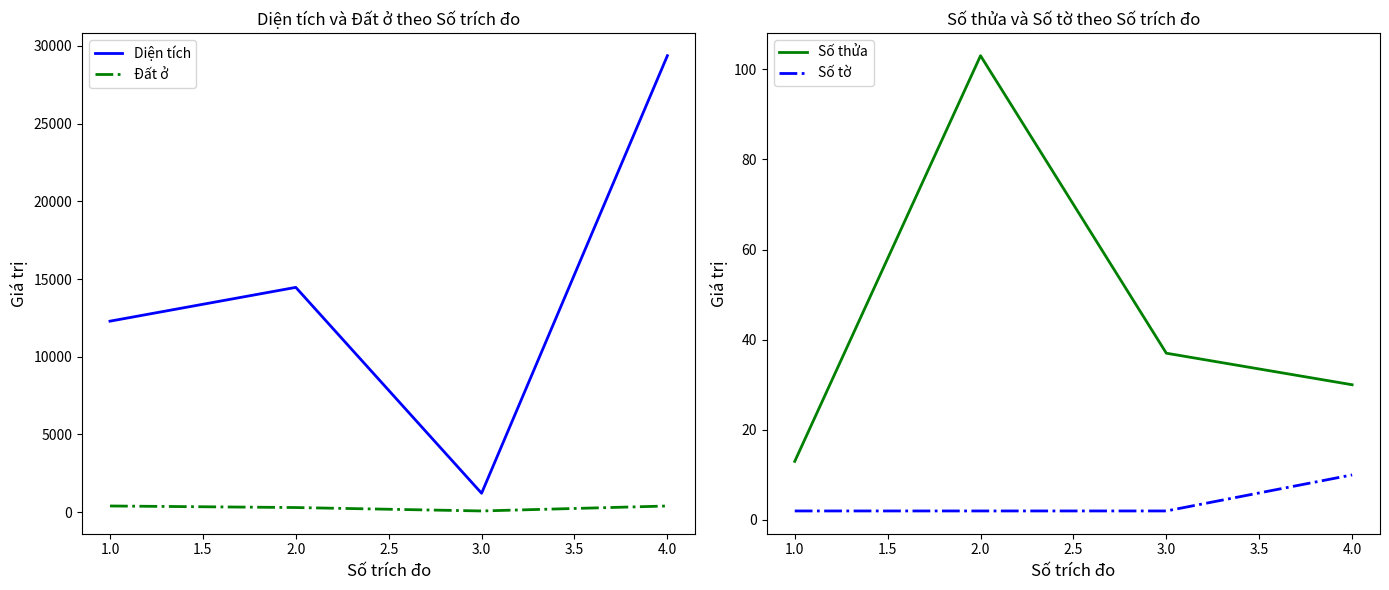

Rank the categories by Diện tích value from highest to lowest.

4.0, 2.0, 1.0, 3.0